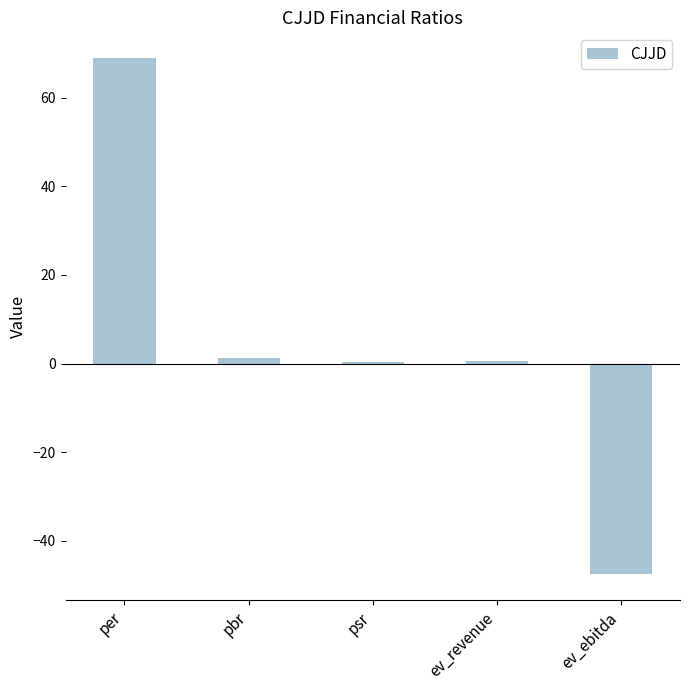

Are the bars horizontal?

No